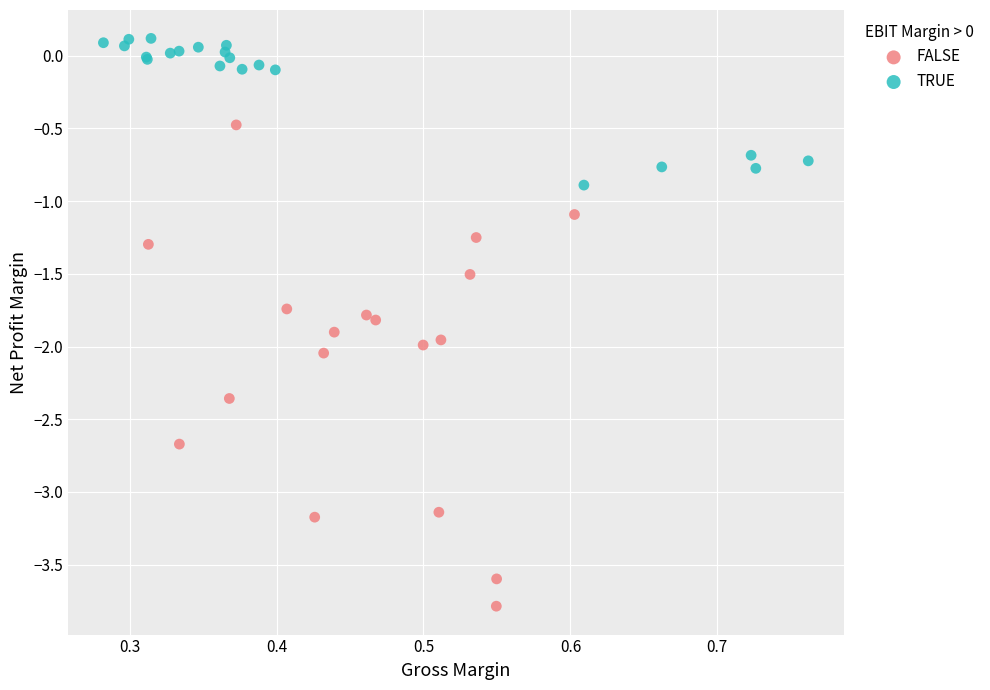

Which series reaches the minimum Y coordinate?

FALSE